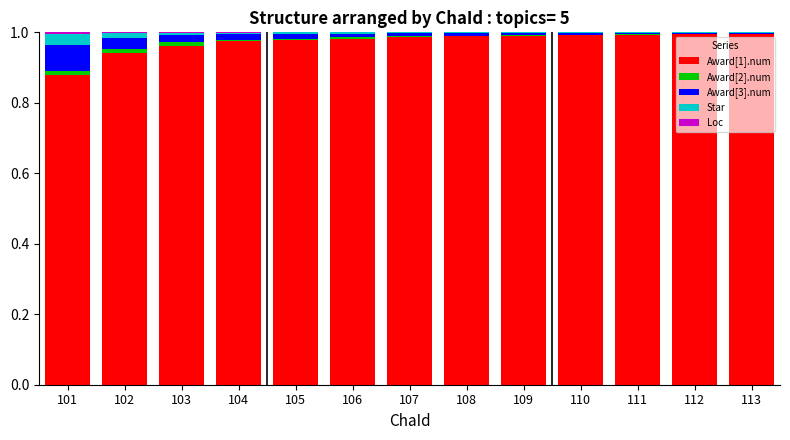

What is the sum of all Award[1].num values?

12.7